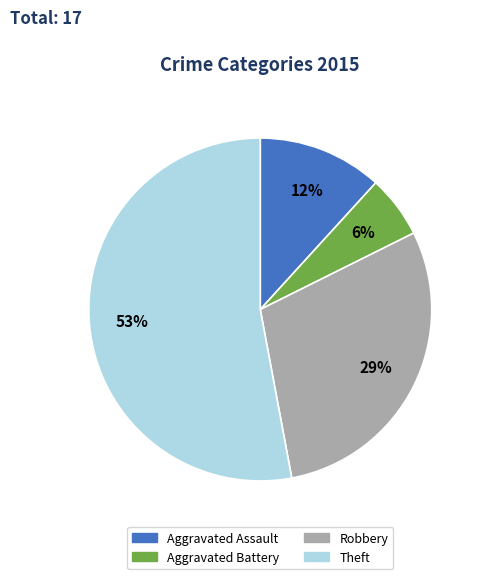

Does any single category account for the majority?

Yes